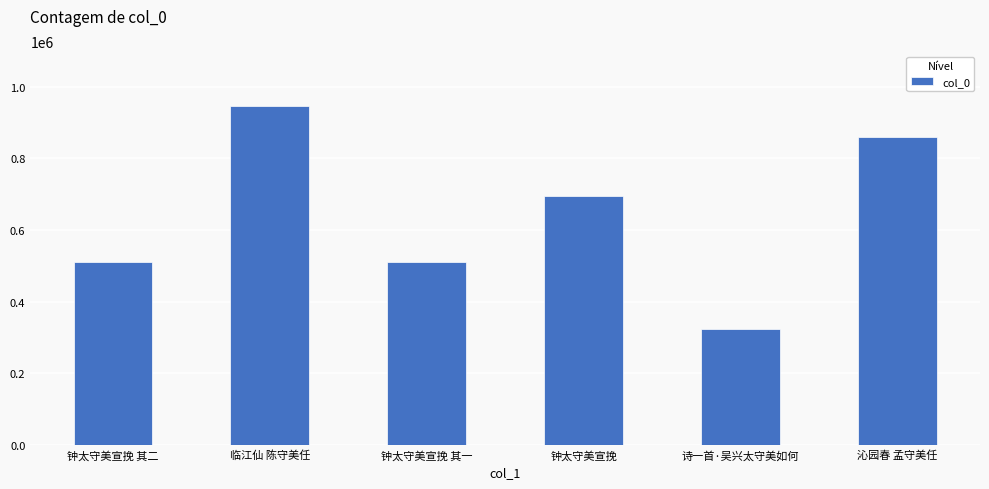

What is the average value?

641240